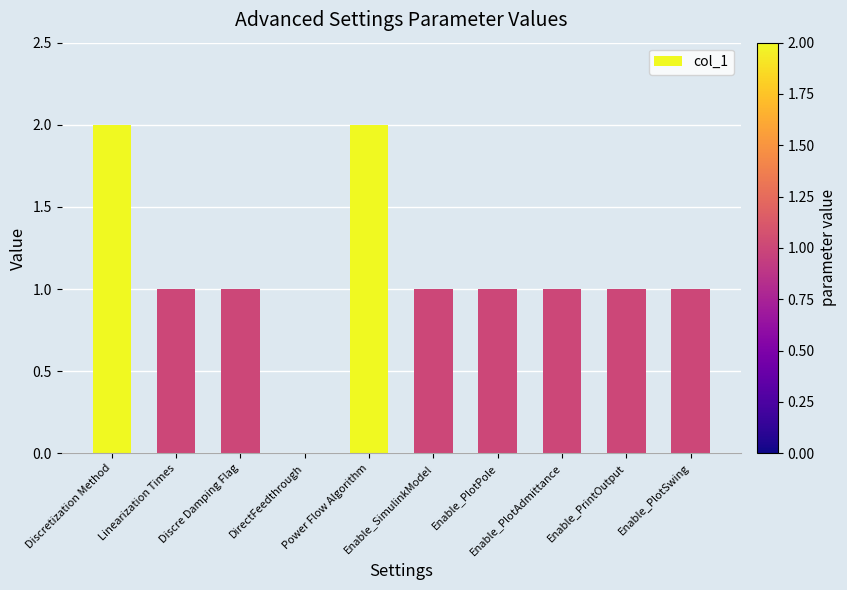

Reading left to right, list all the values displayed in this chart.

2	1	1	0	2	1	1	1	1	1